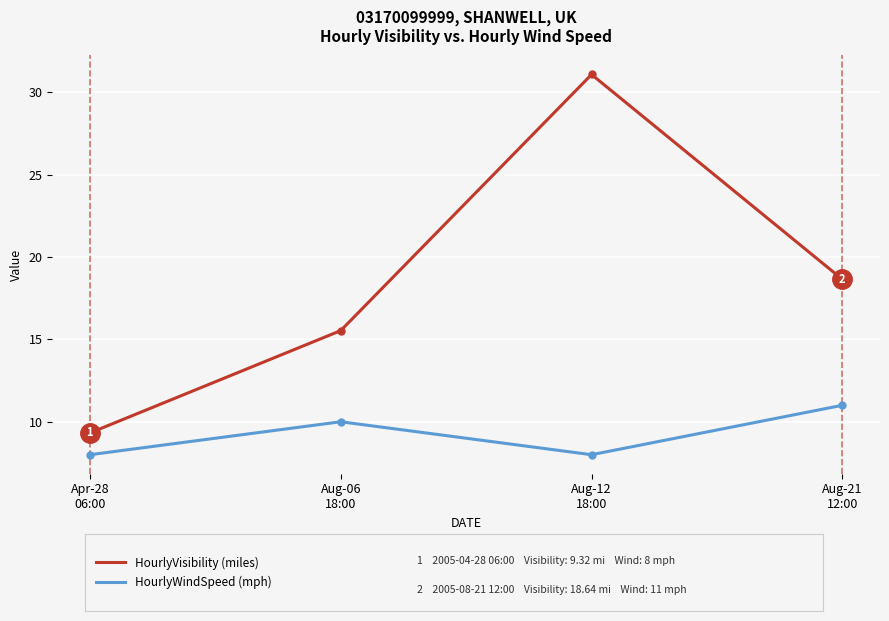

At which category is the sum across all series the highest?

Aug-12
18:00